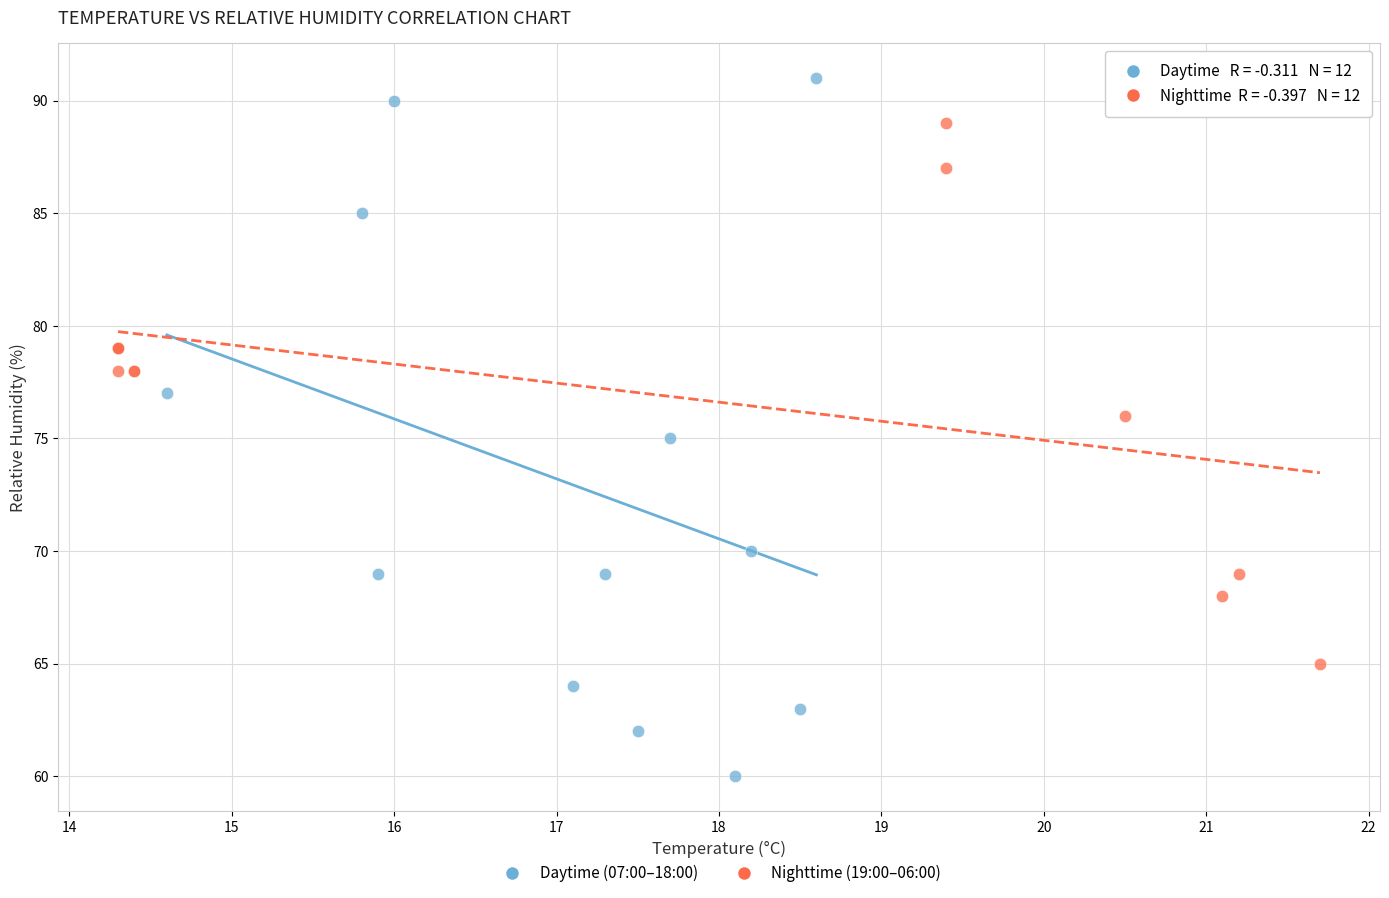

Which series has the widest spread of Y values?

Daytime (07:00–18:00)